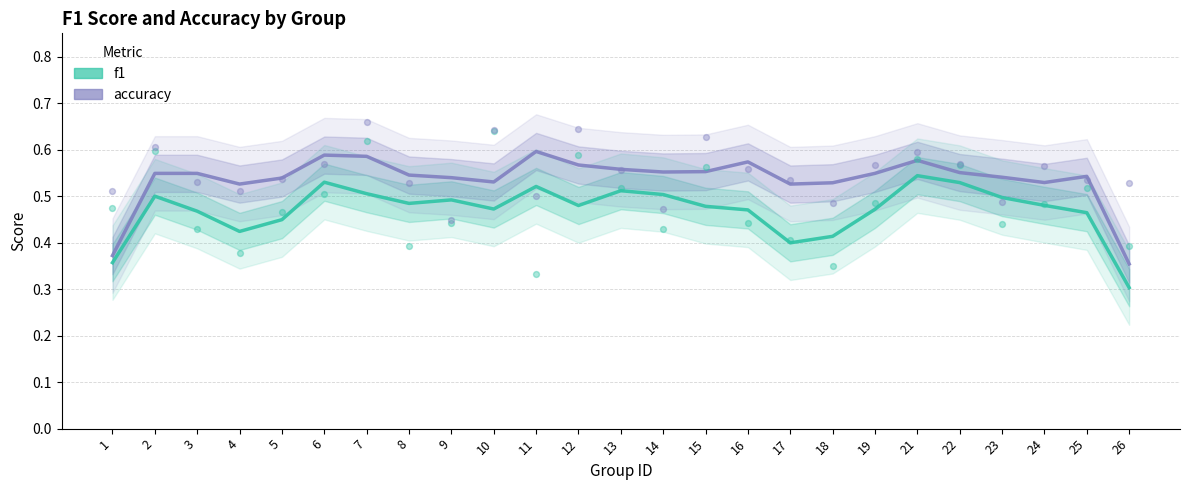

Which series has the largest total across all categories?

accuracy